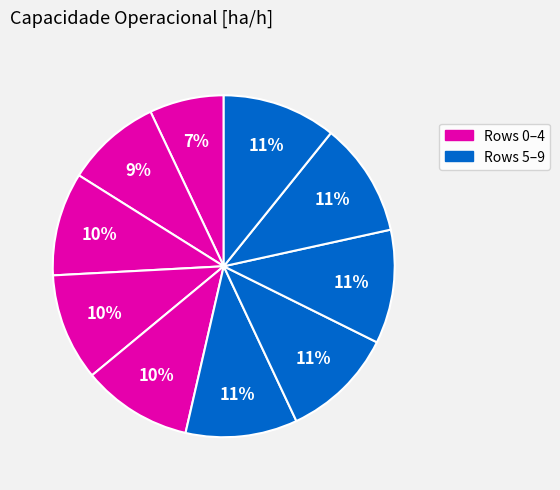

Count the number of slices in the pie.

10